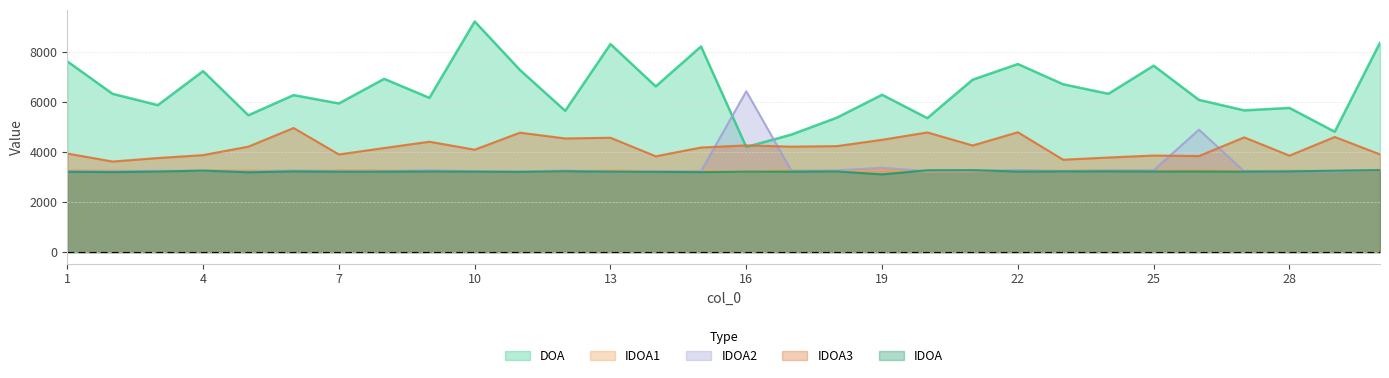

Which series has the largest total across all categories?

DOA